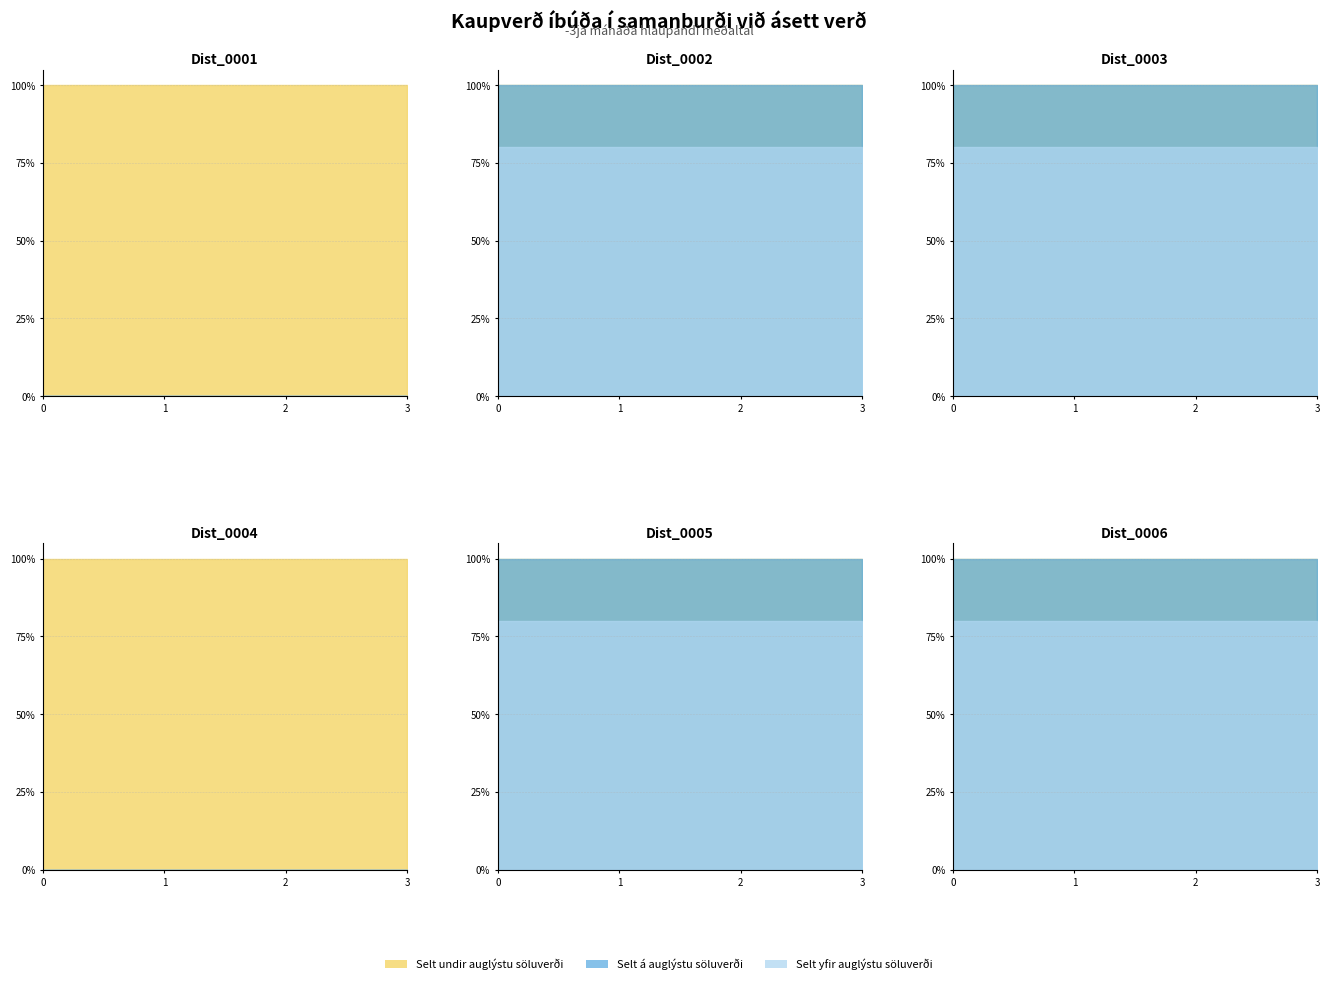

What is the difference between the highest and lowest values at 0?

1